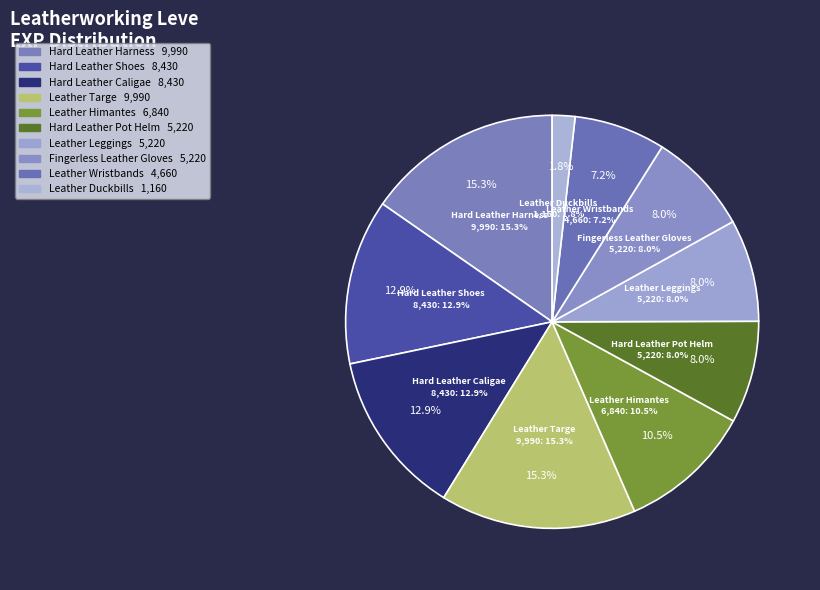

The Leather Duckbills of Gathering slice represents 16% of the pie. True or false?

False